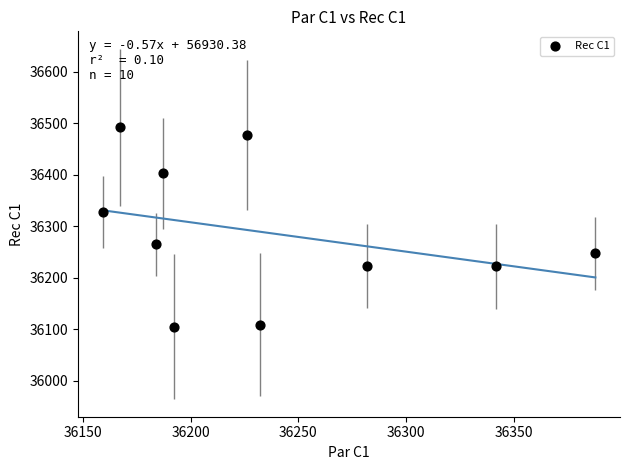

What is the range of Y values (max minus min)?

387